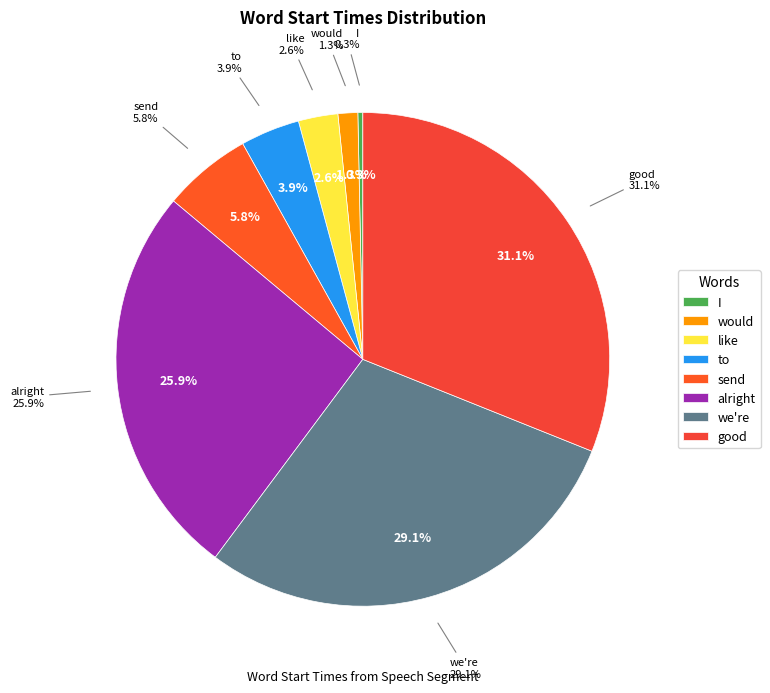

To the nearest percent, what is the average slice percentage?

12%